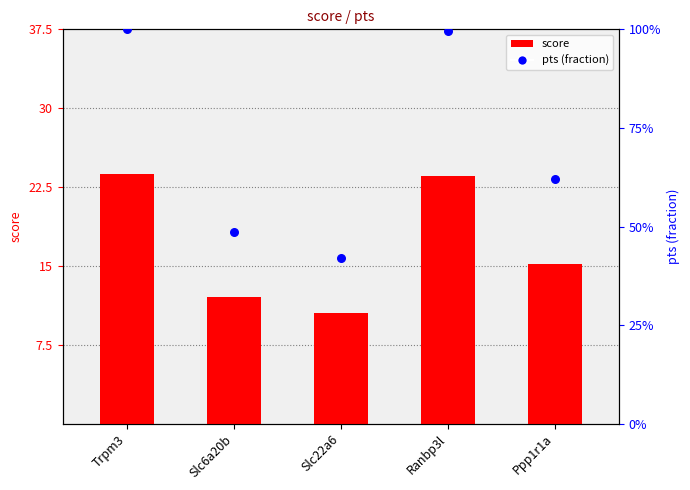

Which series contains the highest Y value?

pts (fraction)